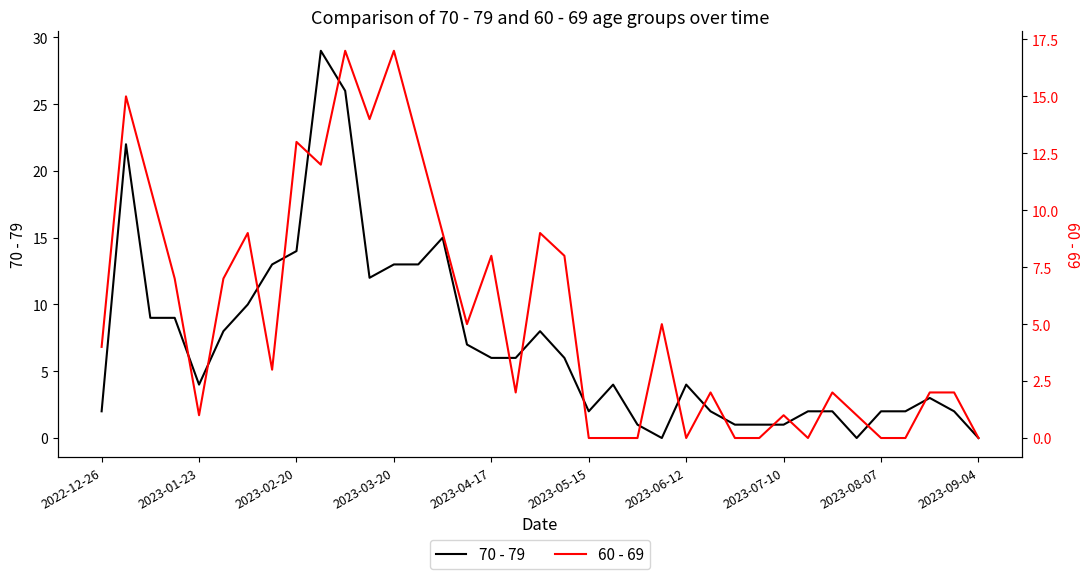

Reading left to right, extract all data points from this chart.

70 - 79: 2	22	9	9	4	8	10	13	14	29	26	12	13	13	15	7	6	6	8	6	2	4	1	0	4	2	1	1	1	2	2	0	2	2	3	2	0
60 - 69: 4	15	11	7	1	7	9	3	13	12	17	14	17	13	9	5	8	2	9	8	0	0	0	5	0	2	0	0	1	0	2	1	0	0	2	2	0